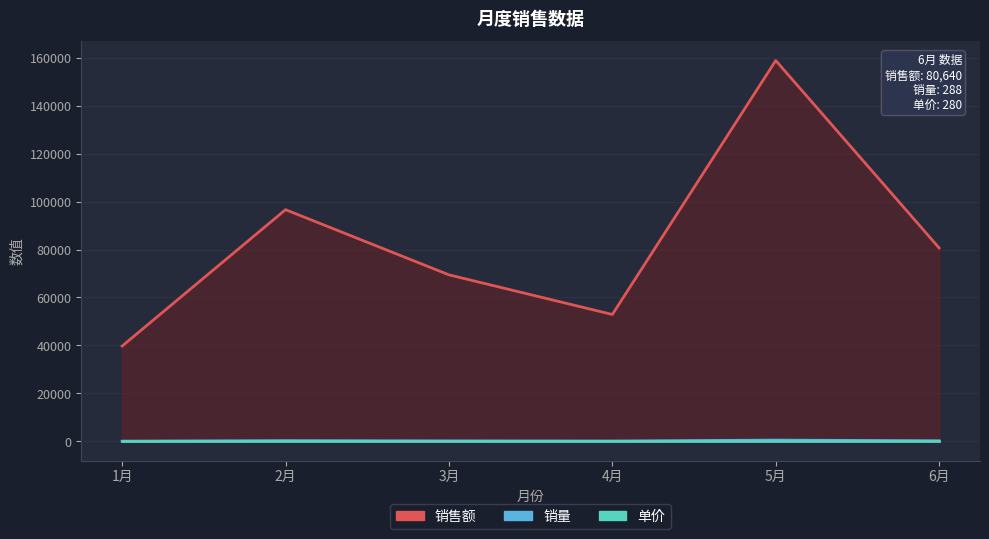

List the labels in order of 销售额 value, largest first.

5月, 2月, 6月, 3月, 4月, 1月